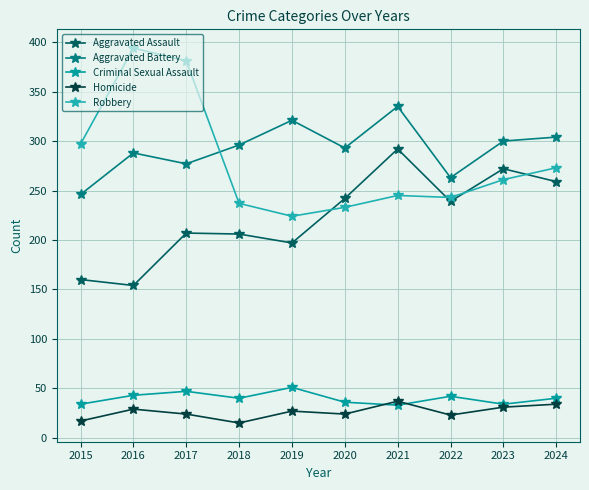

At how many categories does at least one series exceed 140?

10